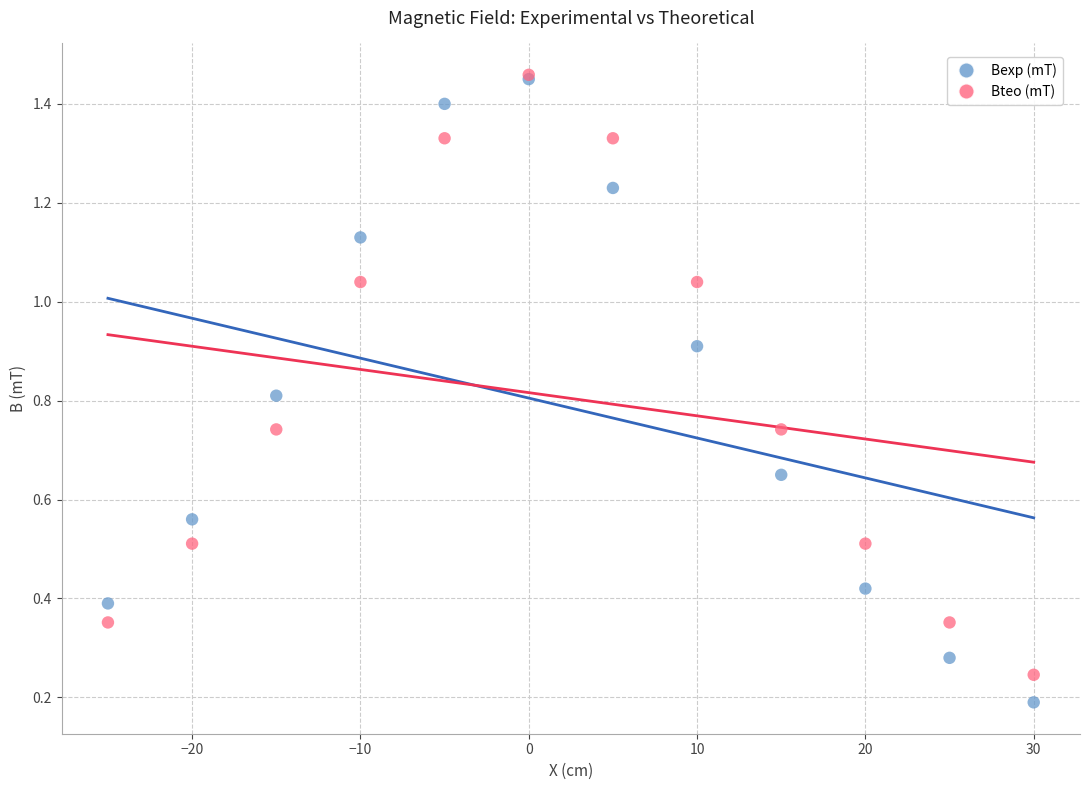

What are all the series names shown in the legend?

Bexp (mT), Bteo (mT)